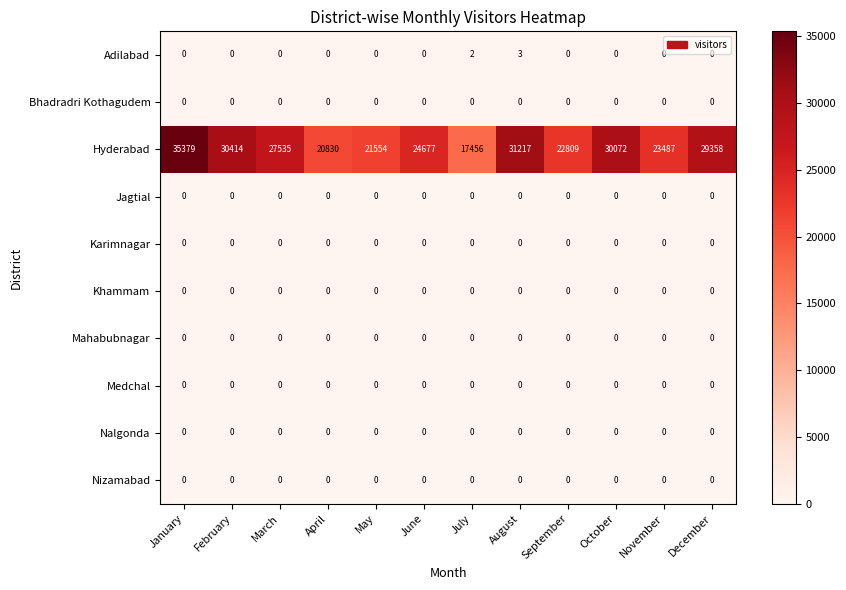

What is the spread (max minus min) of values at March?

27535